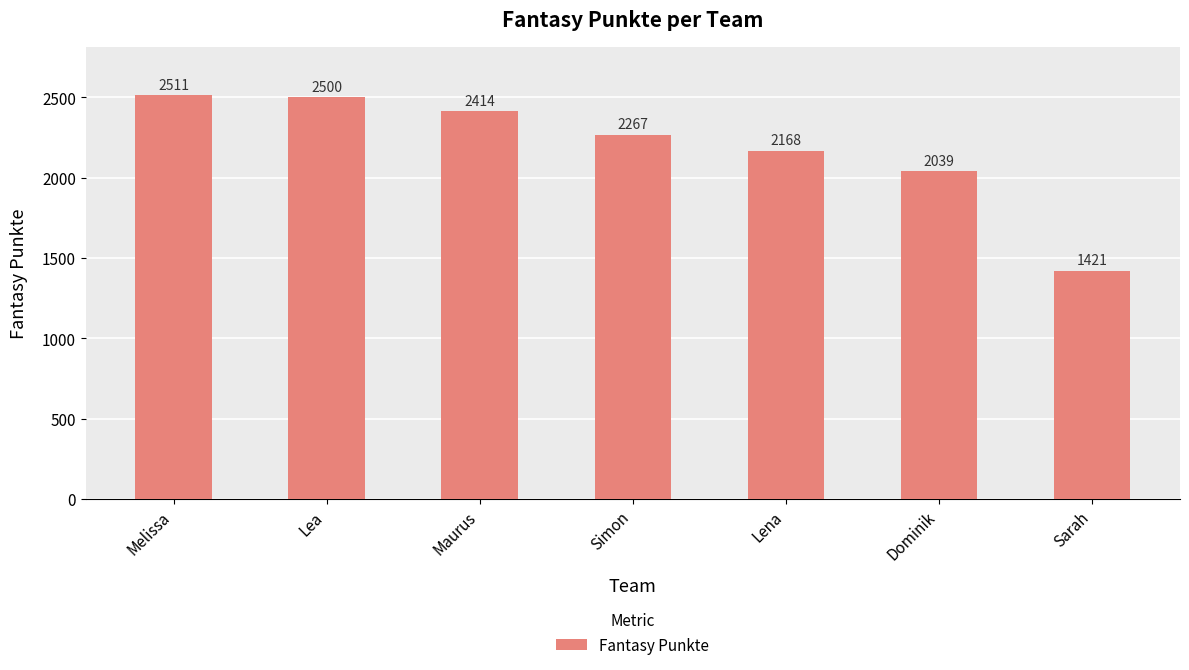

Rank the categories by value from highest to lowest.

Melissa, Lea, Maurus, Simon, Lena, Dominik, Sarah